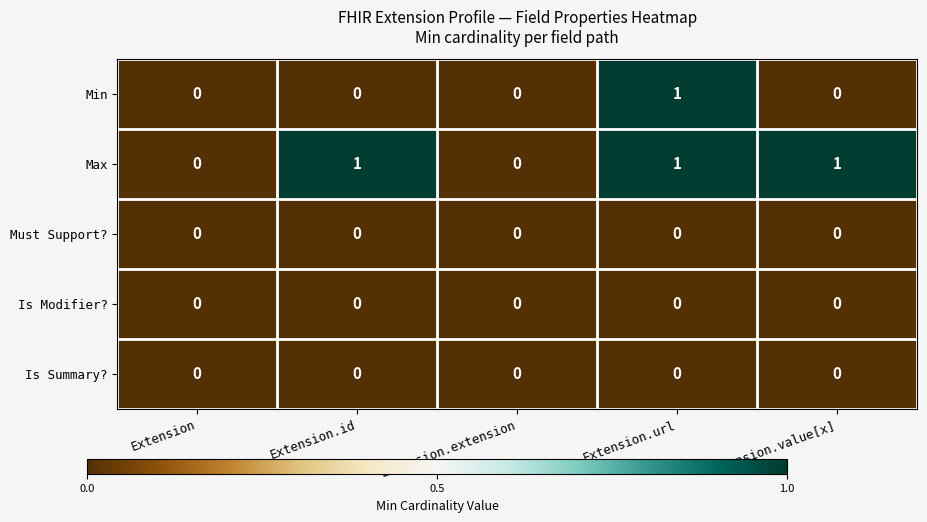

At which category is the sum across all series the highest?

Extension.url